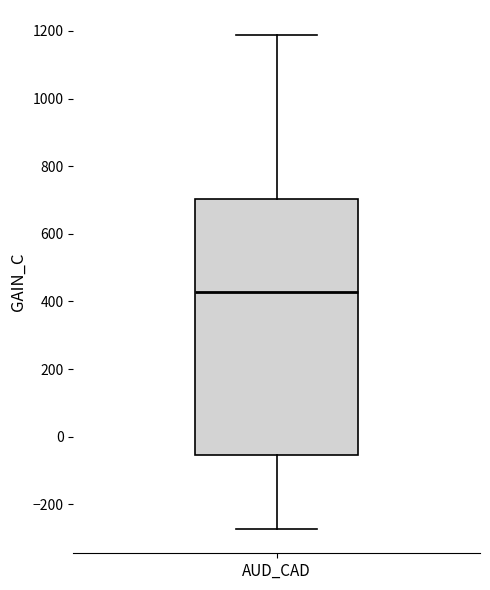

Where does the lower whisker of the box for AUD_CAD end on the y-axis? The values are not printed on the chart, so give them approximately, as read against the axis.

-280